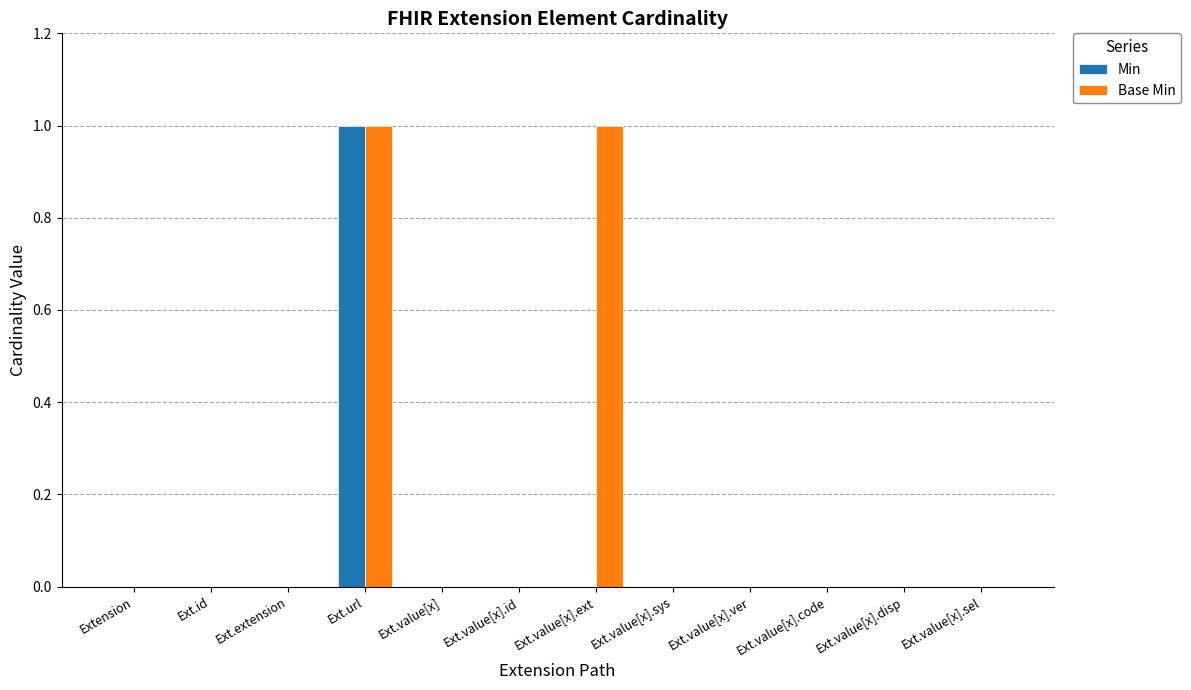

What is the difference between the Base Min values at Ext.id and Ext.url?

1